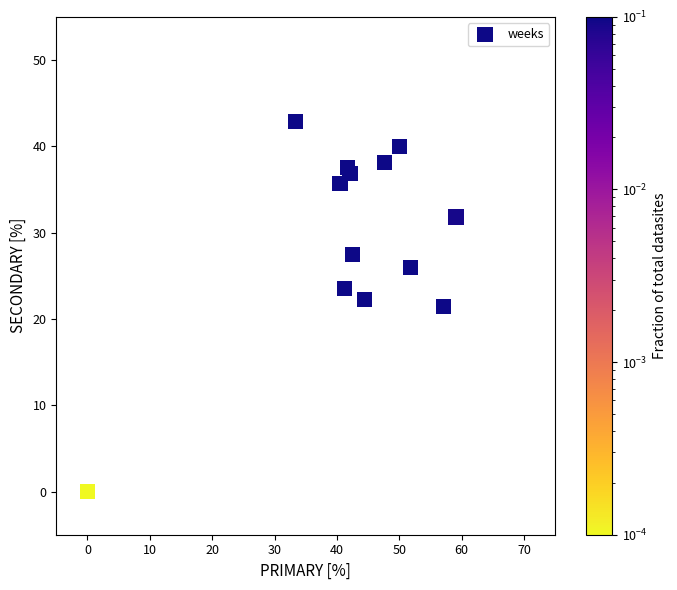

What is the range of Y values (max minus min)?

42.9